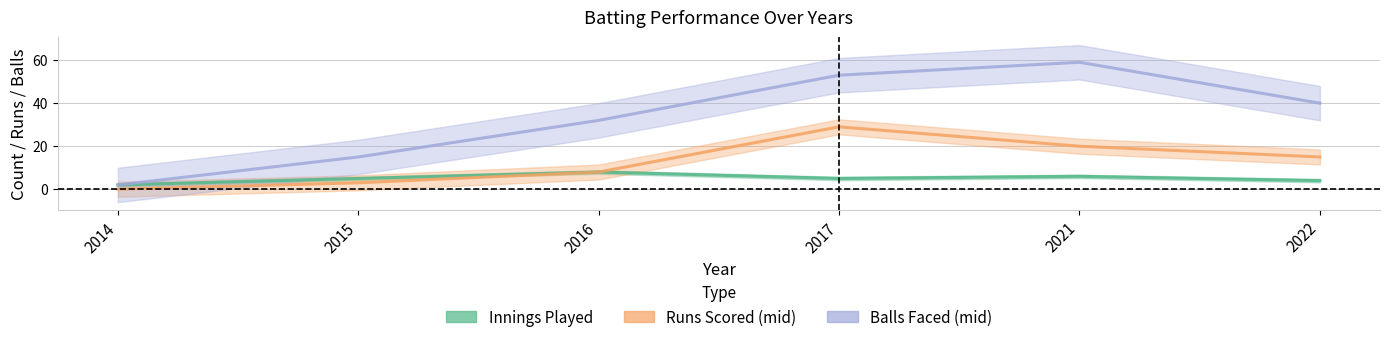

Which series has the largest total across all categories?

Balls Faced (mid)